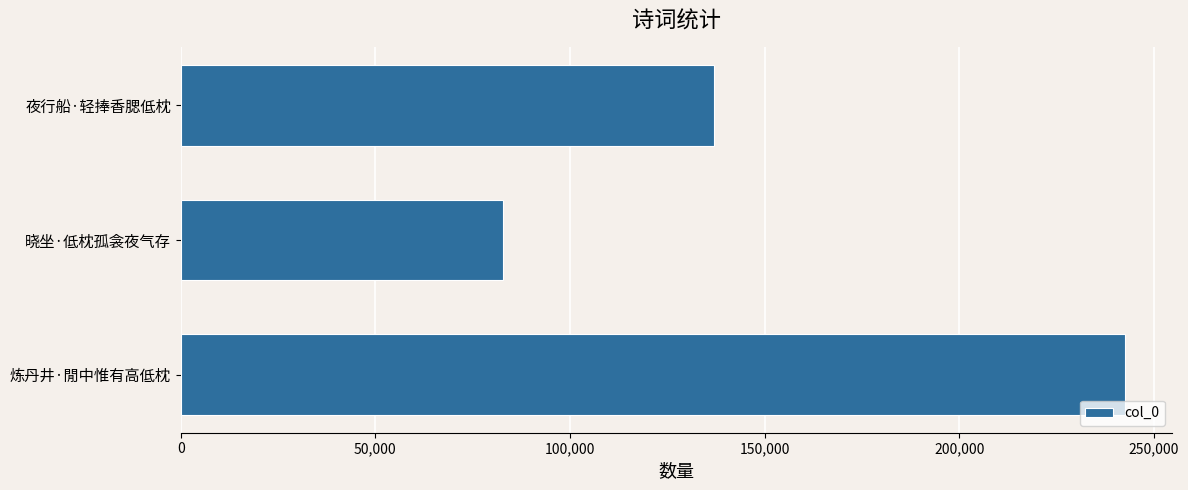

What is the difference between the maximum and minimum values?

159710